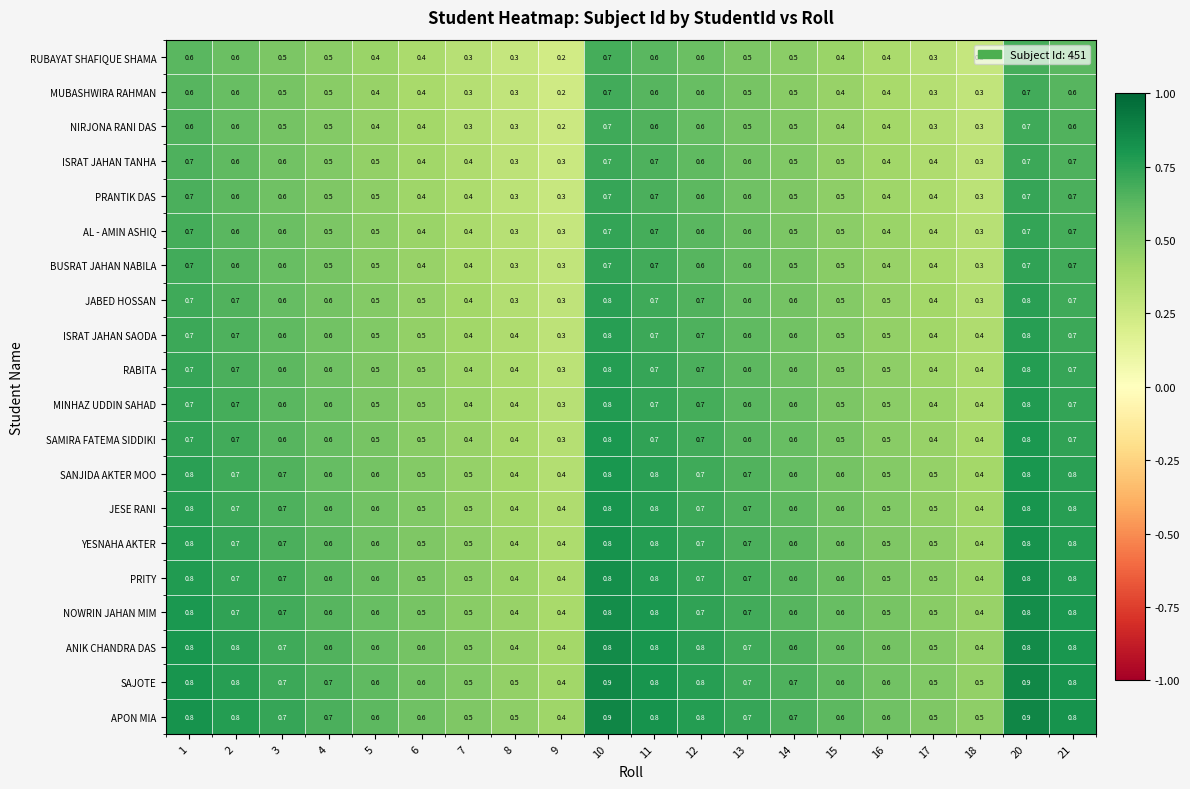

Is it true that RUBAYAT SHAFIQUE SHAMA equals 0.6 at 11?

True